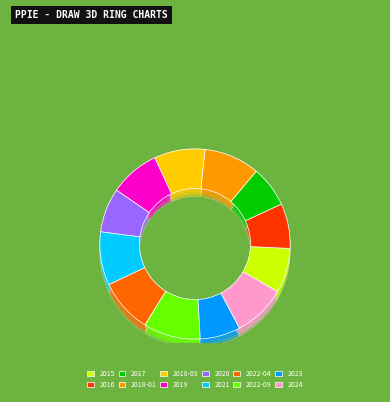

Rank the categories by value from highest to lowest.

2022-09, 2018-01, 2022-04, 2021, 2024, 2018-03, 2019, 2016, 2015, 2020, 2017, 2023